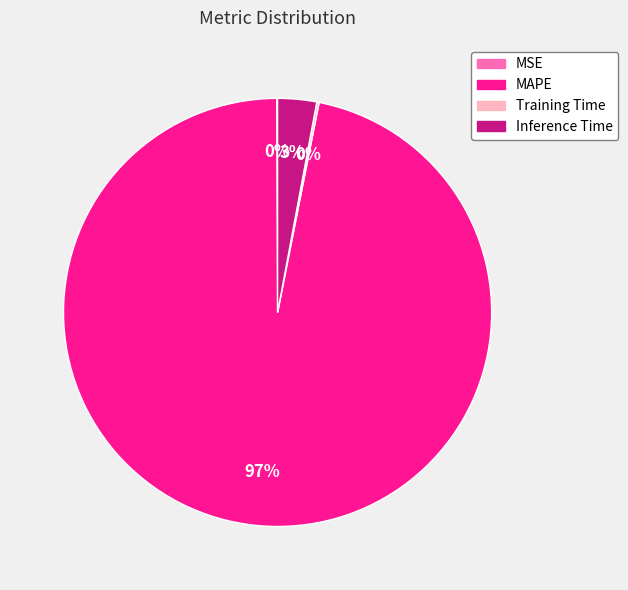

Between MAPE and Inference Time, which is larger?

MAPE